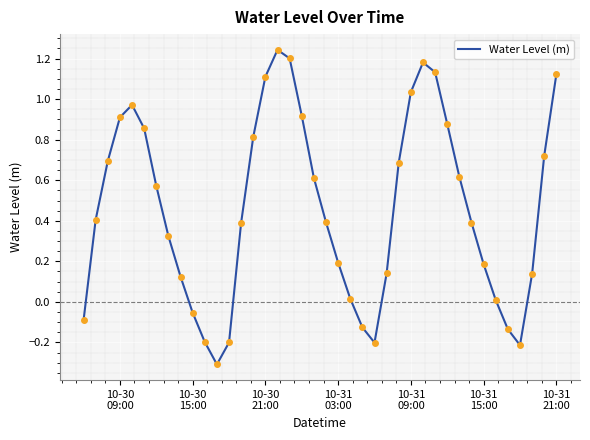

How many points are lower than both their immediate neighbors (excluding endpoints)?

3